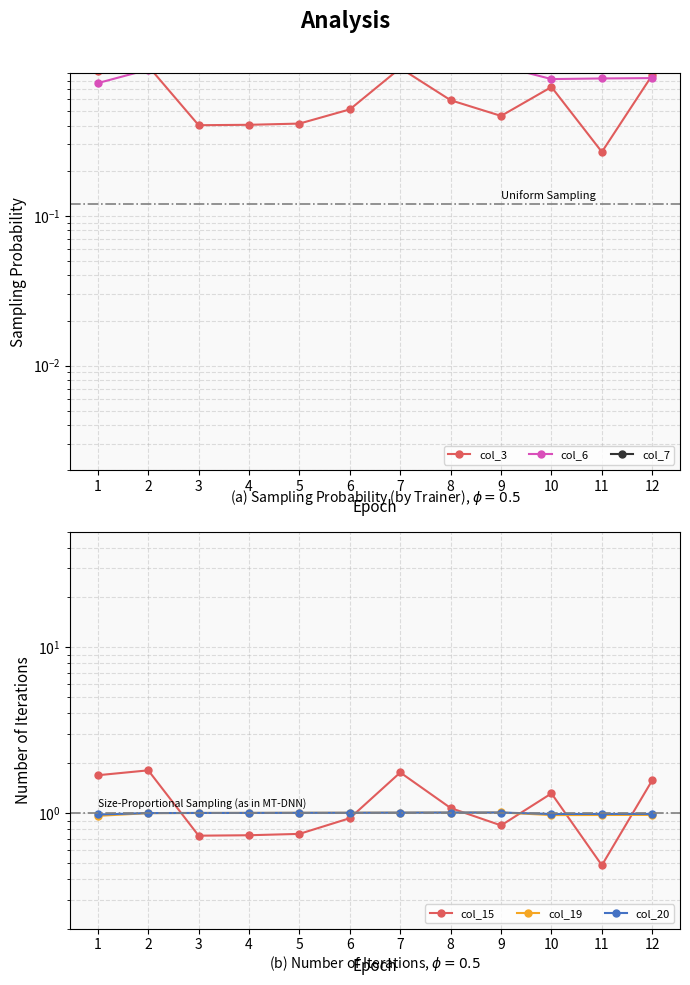

What are all the series names shown in the legend?

col_3, col_6, col_7, col_15, col_19, col_20